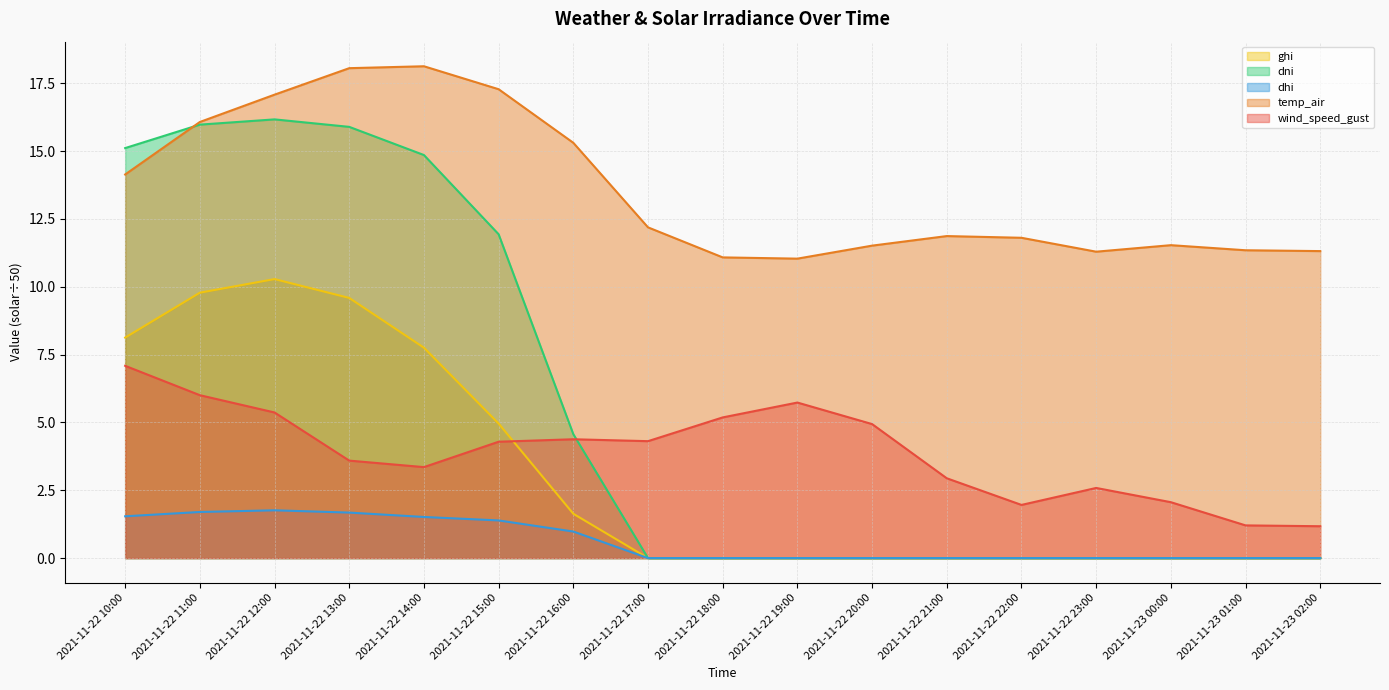

What is the label of the 10th point from the left?

2021-11-22 19:00